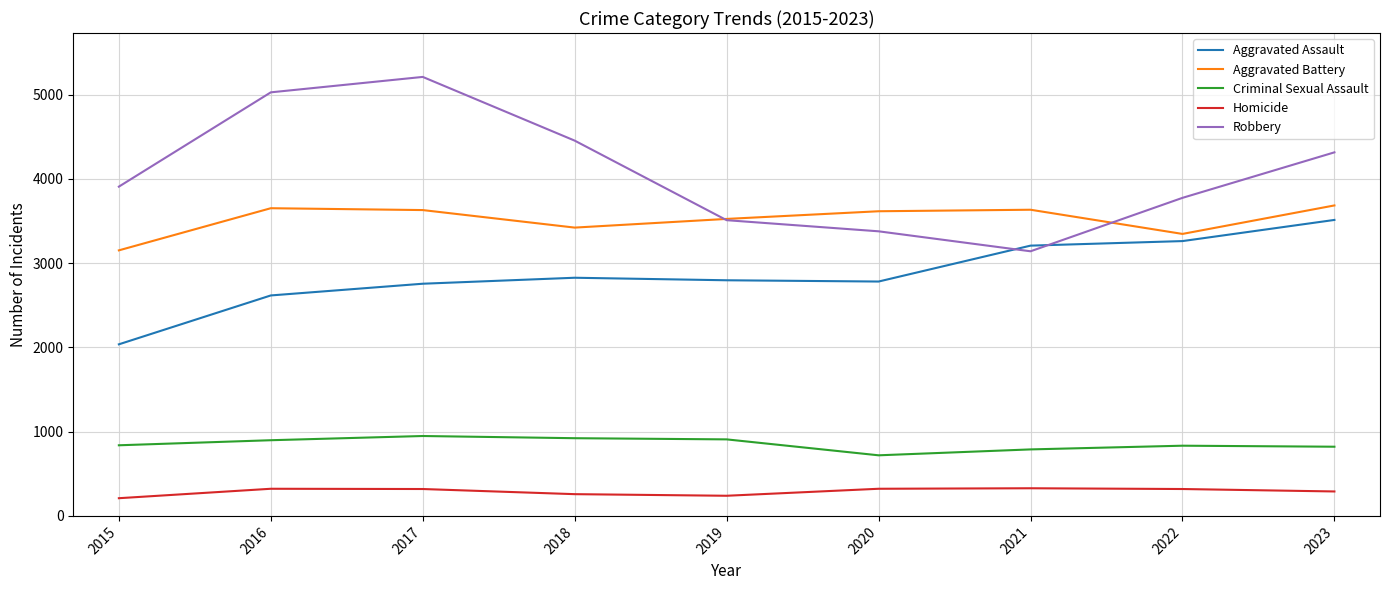

What are all the series names shown in the legend?

Aggravated Assault, Aggravated Battery, Criminal Sexual Assault, Homicide, Robbery